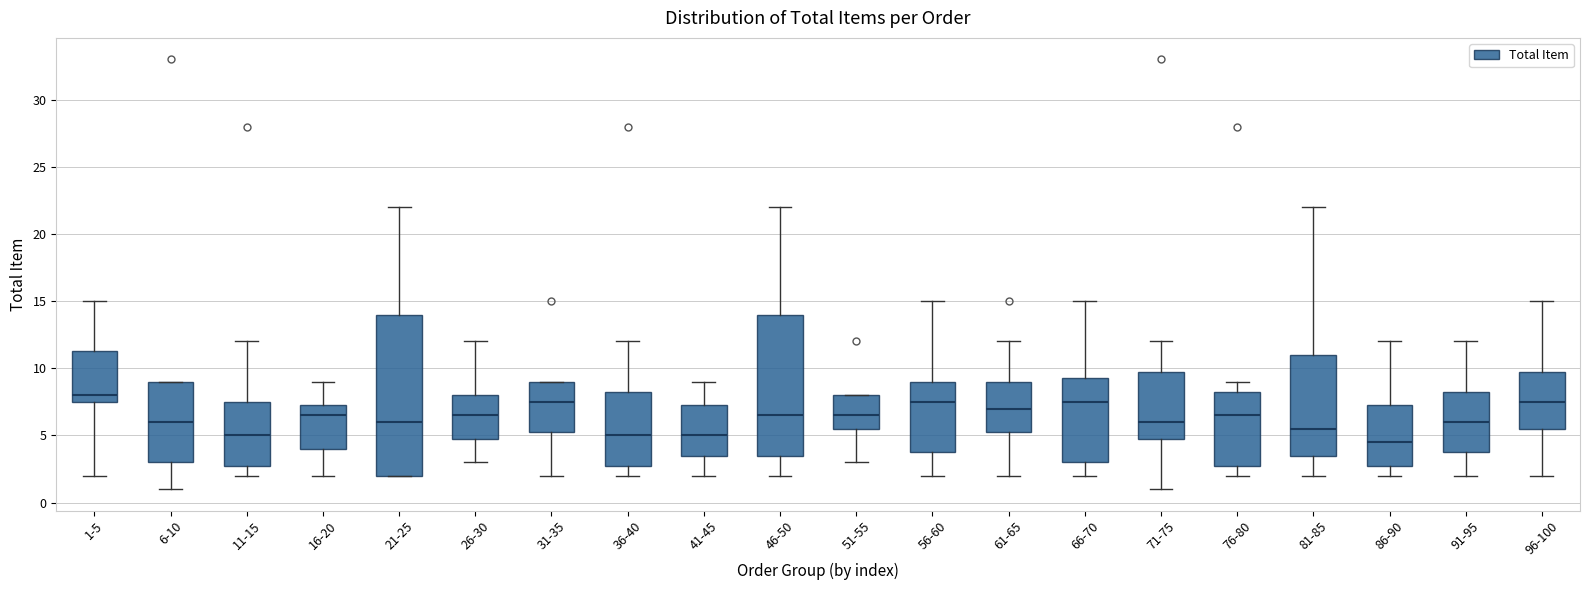

Reading left to right, transcribe this box plot: for each box, give where its median line is, the range the box spans, and where its two whiskers end, as read against the y-axis. The values are not printed on the chart, so give them approximately, as read against the axis.

1-5: median 8.0, box 7.5 to 11.5, whiskers 2.0 to 15.0
6-10: median 6.0, box 3.0 to 9.0, whiskers 1.0 to 9.0
11-15: median 5.0, box 3.0 to 7.5, whiskers 2.0 to 12.0
16-20: median 6.5, box 4.0 to 7.5, whiskers 2.0 to 9.0
21-25: median 6.0, box 2.0 to 14.0, whiskers 2.0 to 22.0
26-30: median 6.5, box 5.0 to 8.0, whiskers 3.0 to 12.0
31-35: median 7.5, box 5.5 to 9.0, whiskers 2.0 to 9.0
36-40: median 5.0, box 3.0 to 8.5, whiskers 2.0 to 12.0
41-45: median 5.0, box 3.5 to 7.5, whiskers 2.0 to 9.0
46-50: median 6.5, box 3.5 to 14.0, whiskers 2.0 to 22.0
51-55: median 6.5, box 5.5 to 8.0, whiskers 3.0 to 8.0
56-60: median 7.5, box 4.0 to 9.0, whiskers 2.0 to 15.0
61-65: median 7.0, box 5.5 to 9.0, whiskers 2.0 to 12.0
66-70: median 7.5, box 3.0 to 9.5, whiskers 2.0 to 15.0
71-75: median 6.0, box 5.0 to 10.0, whiskers 1.0 to 12.0
76-80: median 6.5, box 3.0 to 8.5, whiskers 2.0 to 9.0
81-85: median 5.5, box 3.5 to 11.0, whiskers 2.0 to 22.0
86-90: median 4.5, box 3.0 to 7.5, whiskers 2.0 to 12.0
91-95: median 6.0, box 4.0 to 8.5, whiskers 2.0 to 12.0
96-100: median 7.5, box 5.5 to 10.0, whiskers 2.0 to 15.0